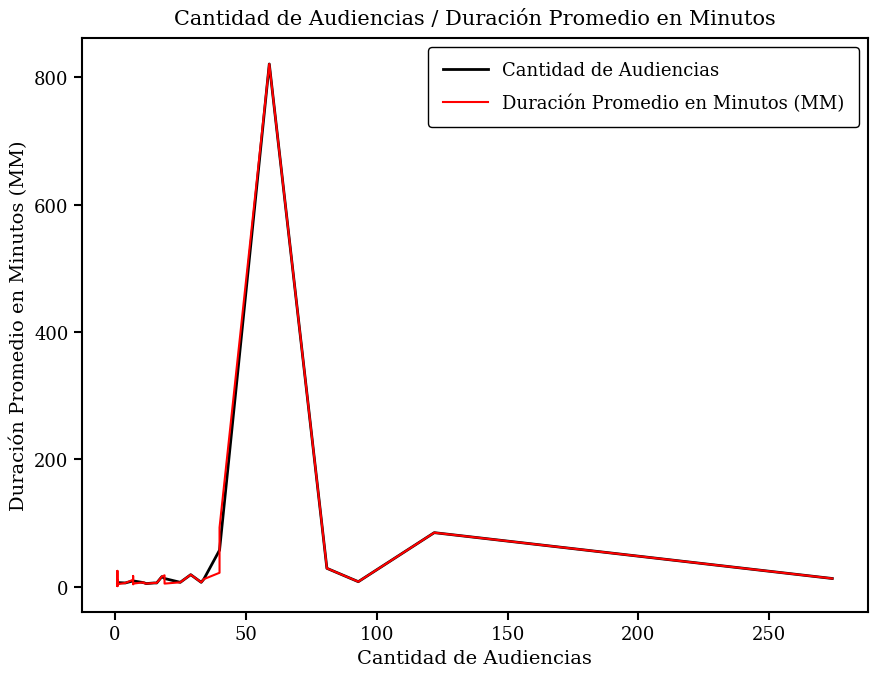

Where does the Duración Promedio en Minutos (MM) series first go above 7?

1